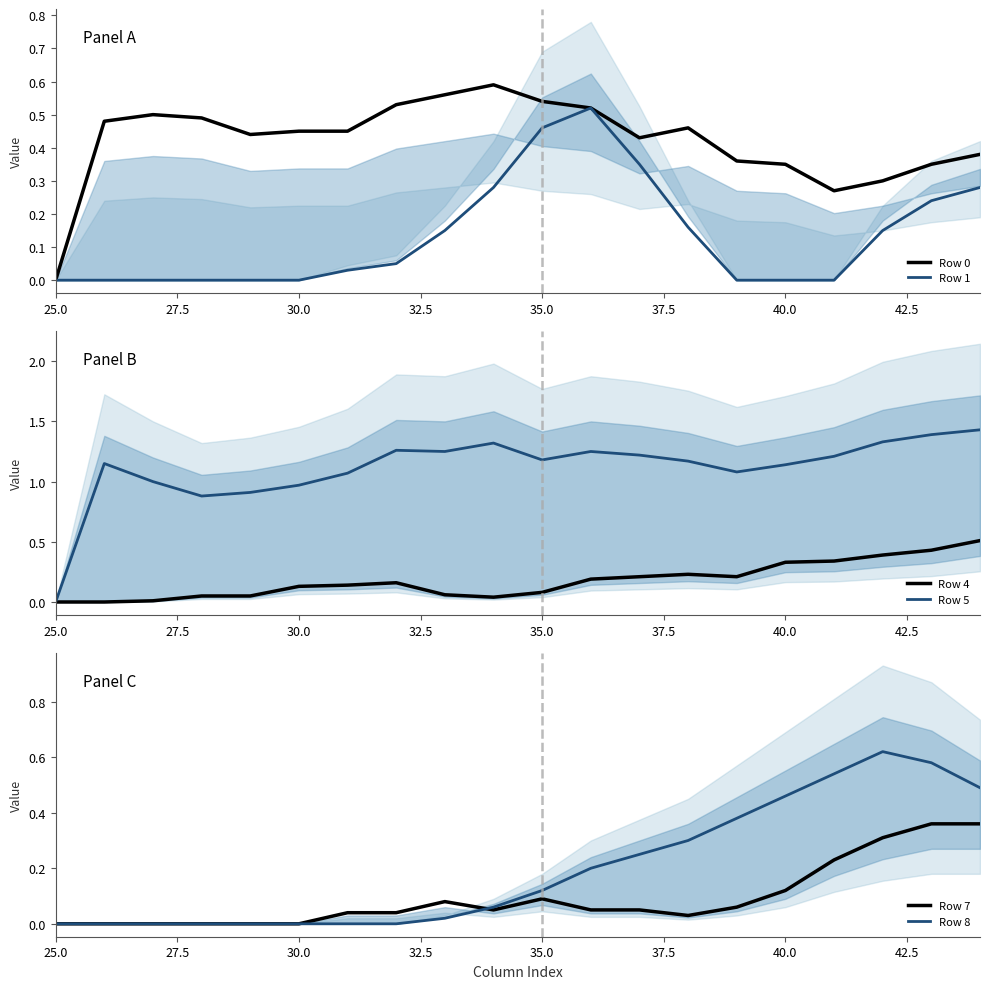

True or false: Row 0 has a value of 0.5 at 40.0.

False